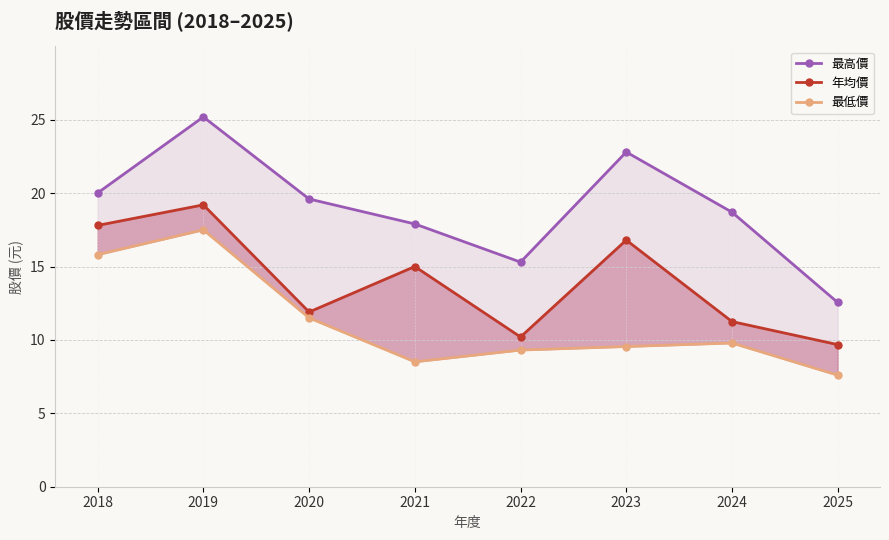

What is the minimum value shown in the chart?

7.6